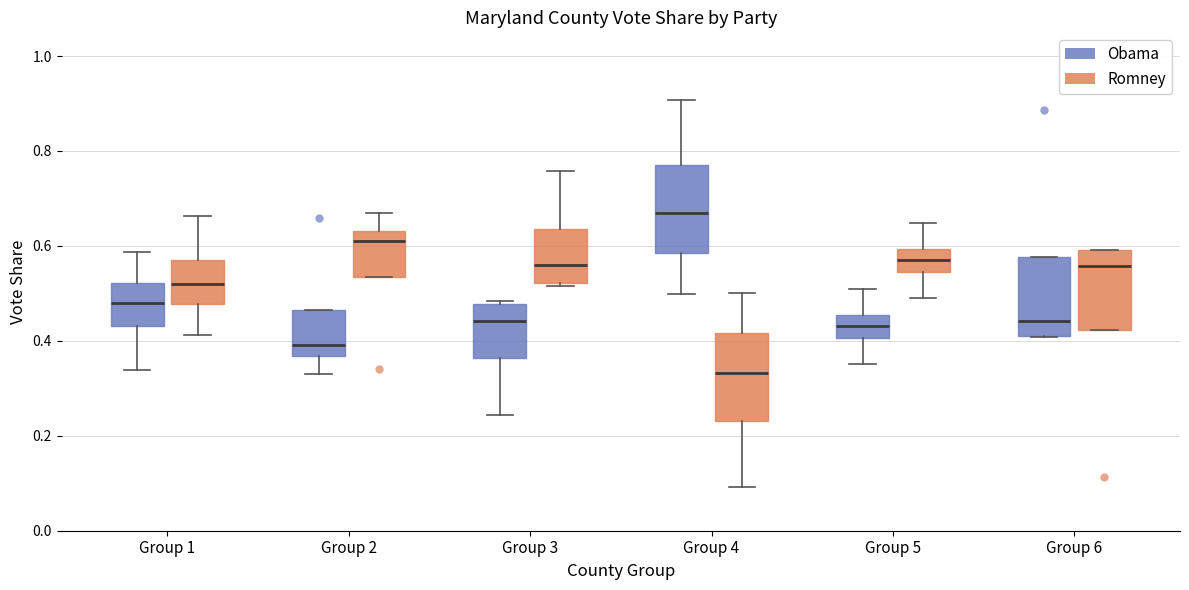

Reading left to right, transcribe this box plot: for each box, give where its median line is, the range the box spans, and where its two whiskers end, as read against the y-axis. The values are not printed on the chart, so give them approximately, as read against the axis.

Group 1 (Obama): median 0.48, box 0.44 to 0.52, whiskers 0.34 to 0.58
Group 1 (Romney): median 0.52, box 0.48 to 0.56, whiskers 0.42 to 0.66
Group 2 (Obama): median 0.40, box 0.36 to 0.46, whiskers 0.32 to 0.46
Group 2 (Romney): median 0.60, box 0.54 to 0.64, whiskers 0.54 to 0.68
Group 3 (Obama): median 0.44, box 0.36 to 0.48, whiskers 0.24 to 0.48
Group 3 (Romney): median 0.56, box 0.52 to 0.64, whiskers 0.52 to 0.76
Group 4 (Obama): median 0.66, box 0.58 to 0.76, whiskers 0.50 to 0.90
Group 4 (Romney): median 0.34, box 0.24 to 0.42, whiskers 0.10 to 0.50
Group 5 (Obama): median 0.44, box 0.40 to 0.46, whiskers 0.36 to 0.50
Group 5 (Romney): median 0.56, box 0.54 to 0.60, whiskers 0.50 to 0.64
Group 6 (Obama): median 0.44, box 0.40 to 0.58, whiskers 0.40 to 0.58
Group 6 (Romney): median 0.56, box 0.42 to 0.60, whiskers 0.42 to 0.60